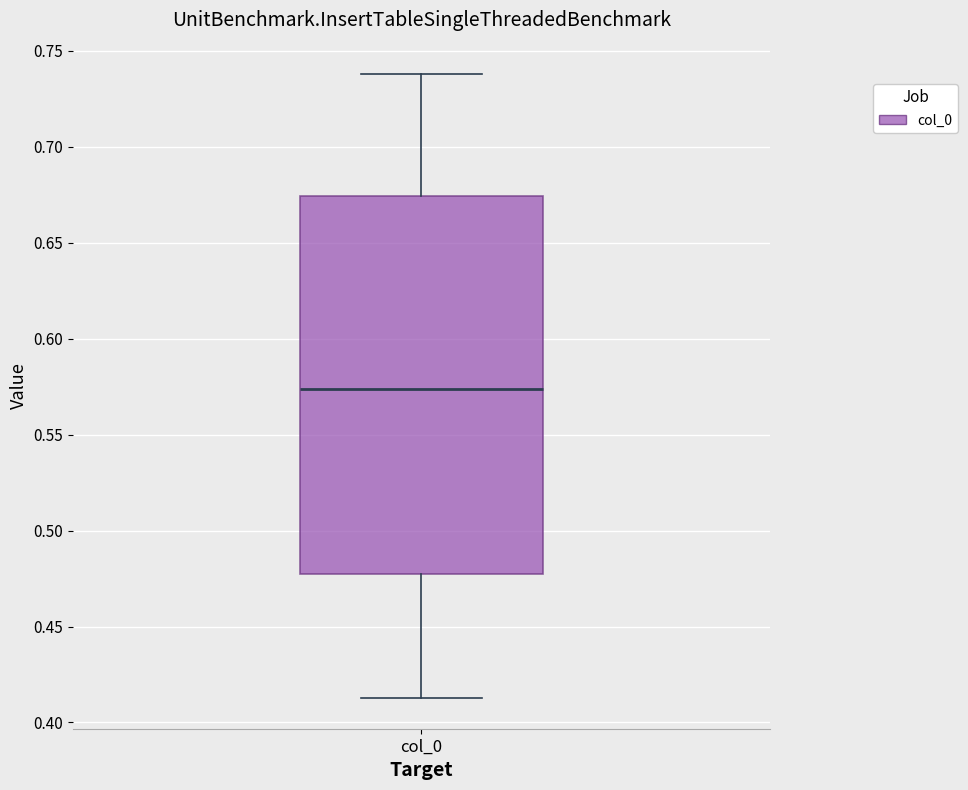

Read this box plot against the y-axis: the position of the median line, the range covered by the box, and the ends of both whiskers. The values are not printed on the chart, so give them approximately, as read against the axis.

median 0.575, box 0.475 to 0.675, whiskers 0.415 to 0.740